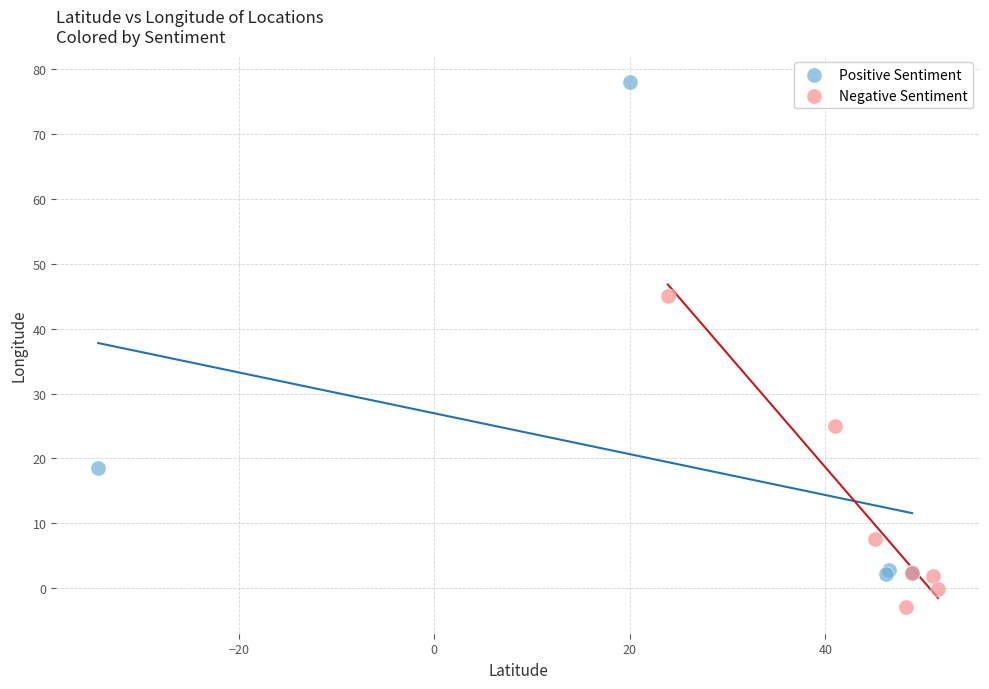

Which series contains the highest Y value?

Positive Sentiment